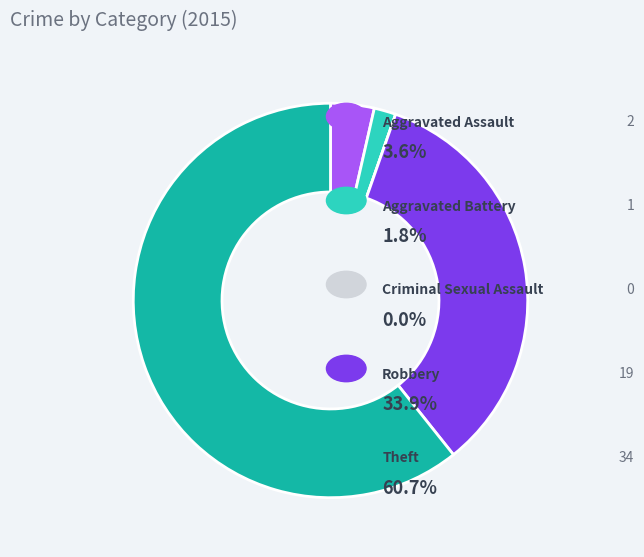

Does any single category account for the majority?

Yes